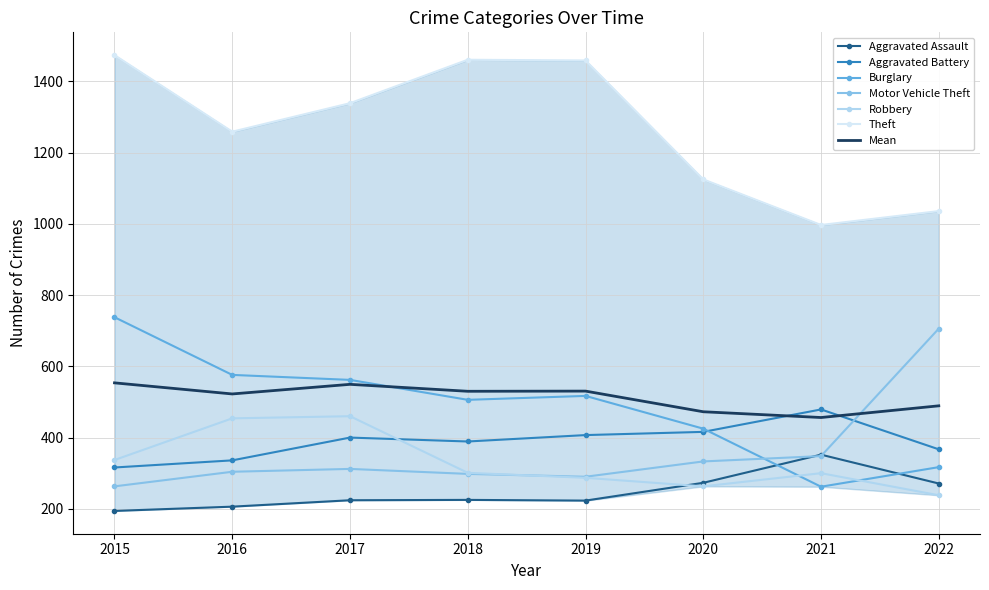

Is this an area chart (filled region under the line)?

No